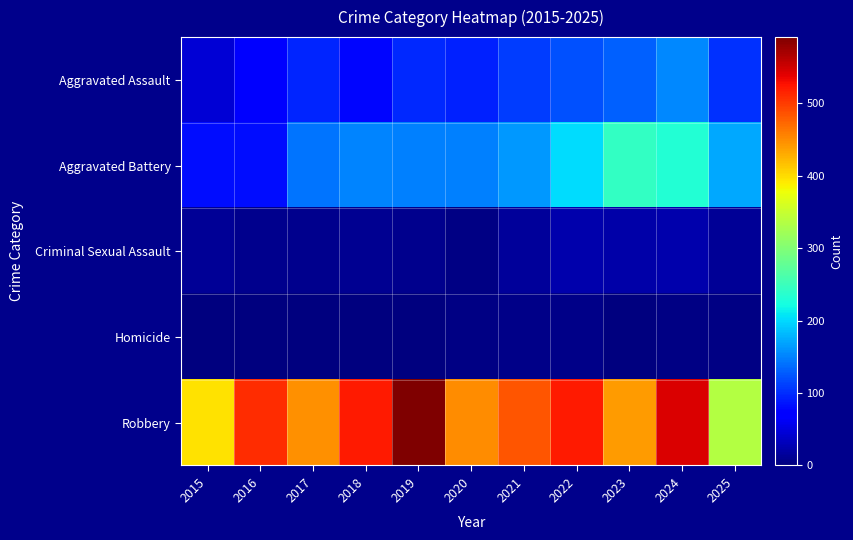

Which has a higher value, 2021 or 2024?

2024